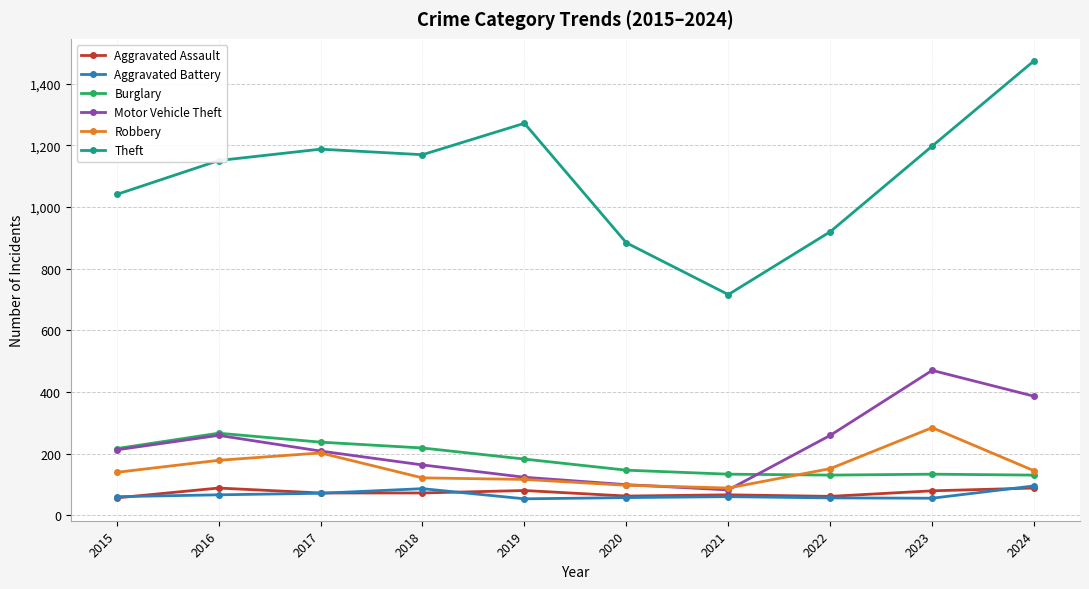

Is it true that Theft equals 406 at 2020?

False